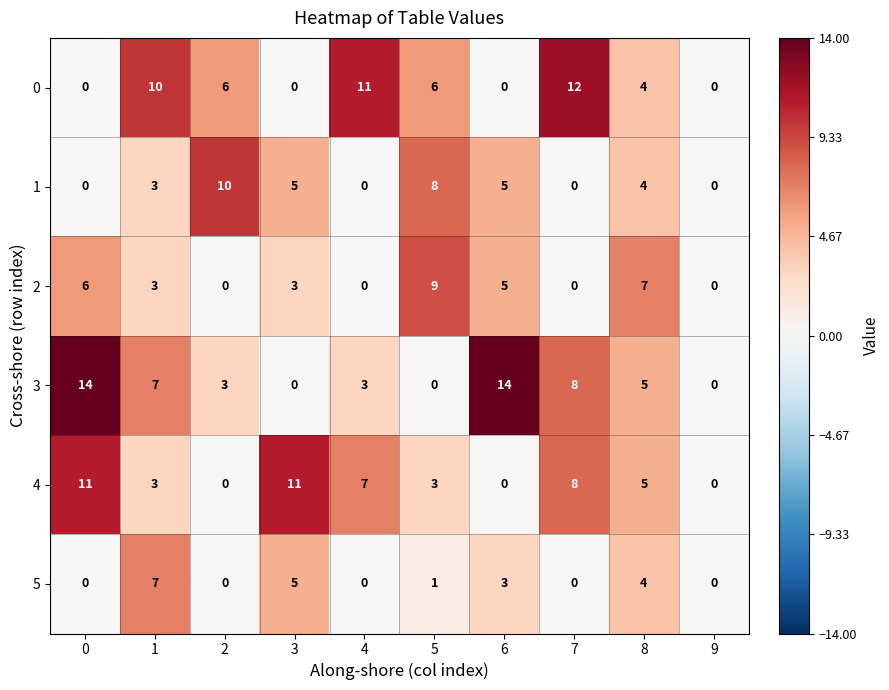

What is the difference between the maximum and minimum values in the 4 series?

11